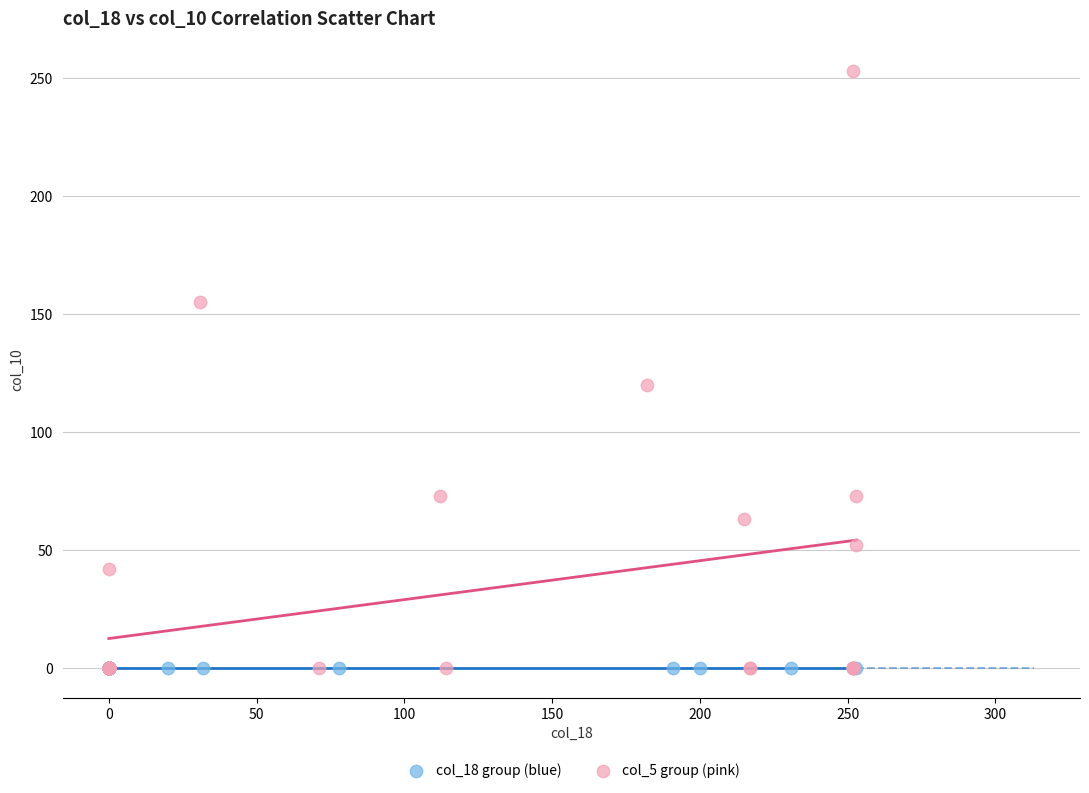

Which series reaches the maximum Y coordinate?

col_5 group (pink)